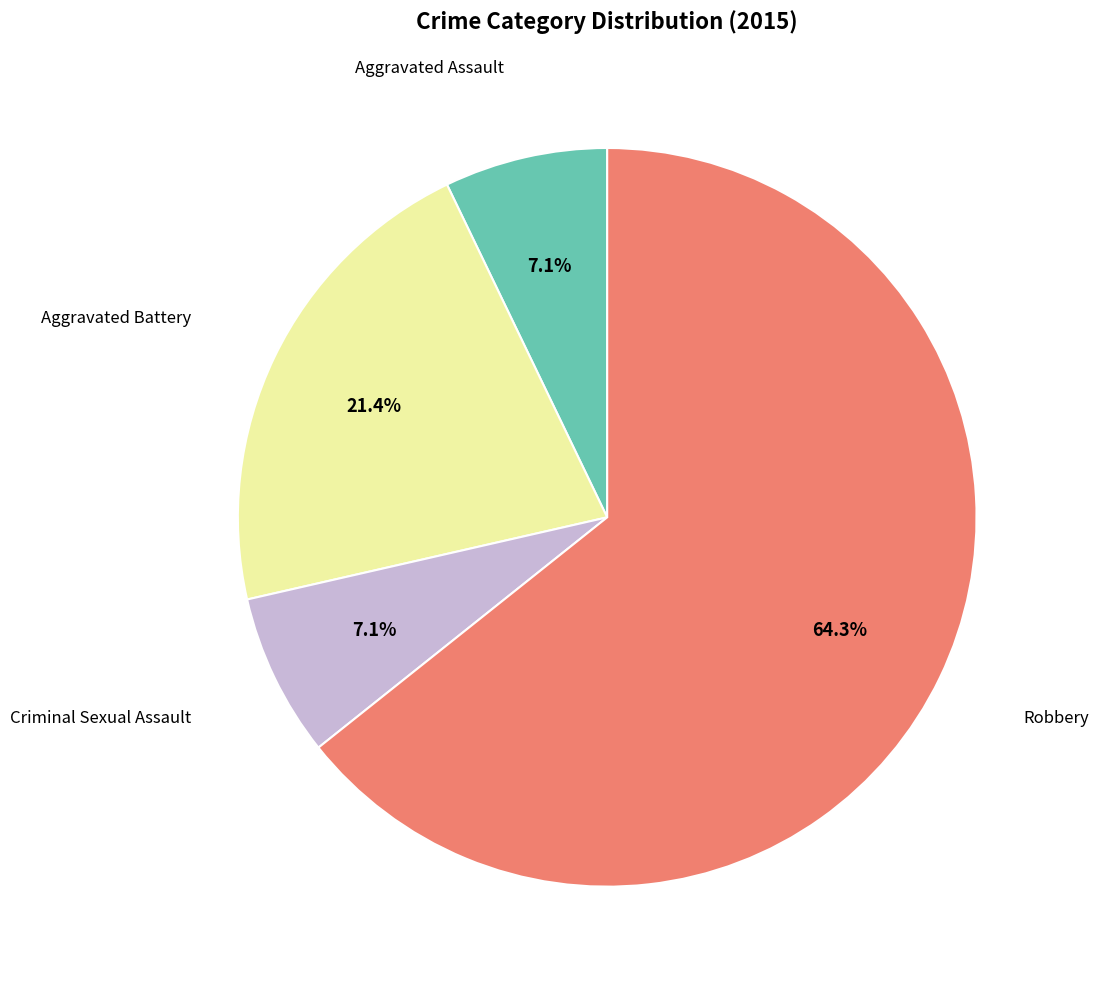

Is there a majority slice in this chart?

Yes